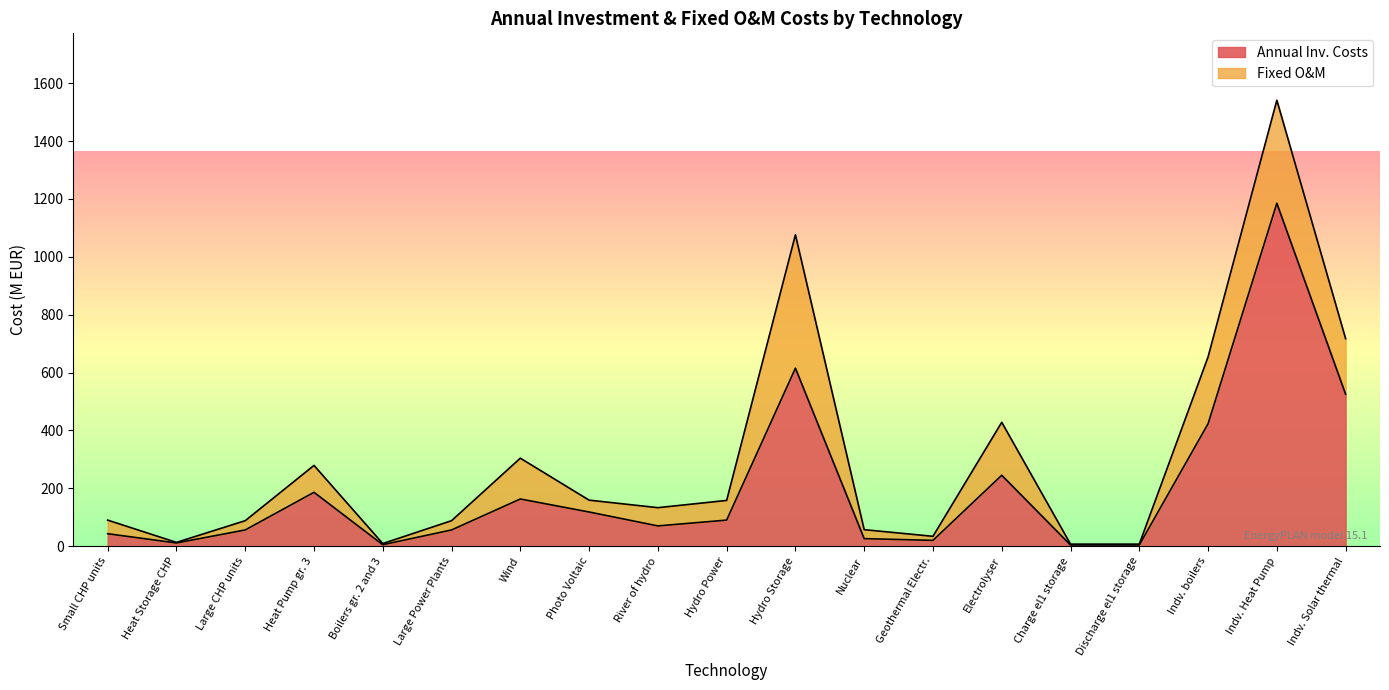

The Annual Inv. Costs series shows 335 at Electrolyser. True or false?

False